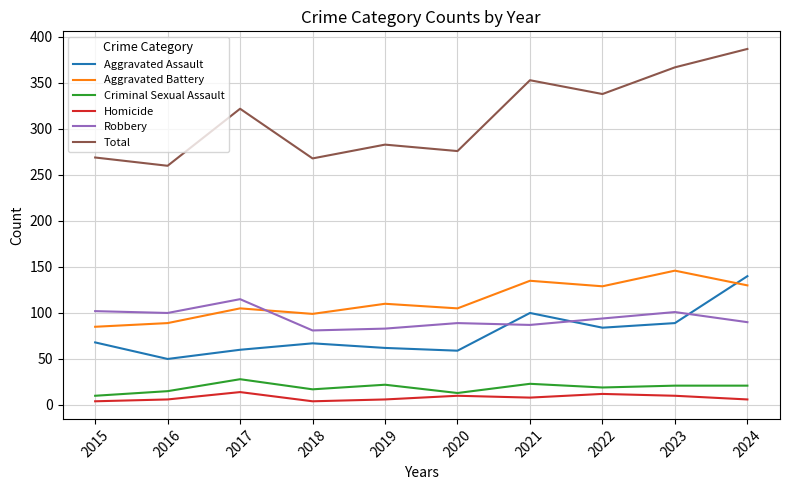

What is the sum of the Aggravated Battery values at 2020 and 2023?

251